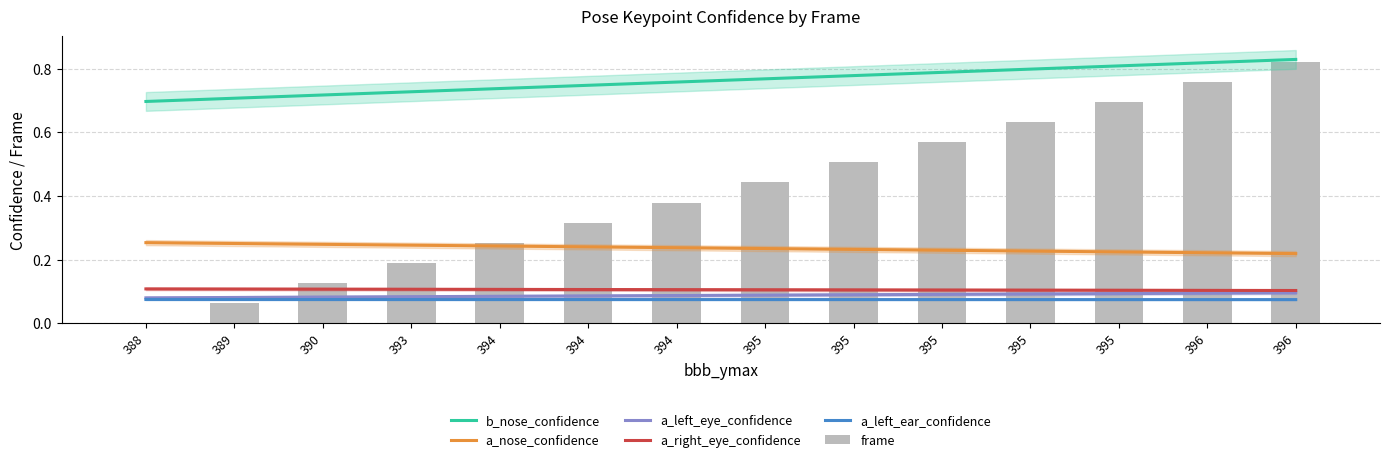

What is the spread (max minus min) of values at 388?

0.7